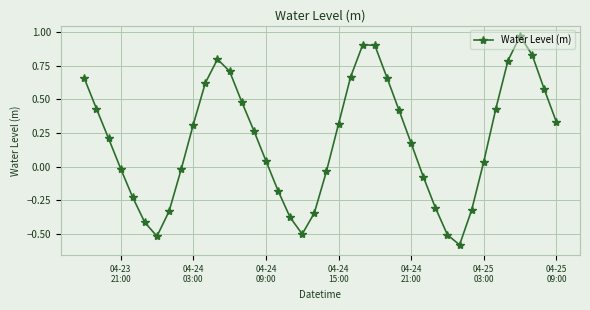

How many interior local valleys (lower than both neighbors) does the data have?

3